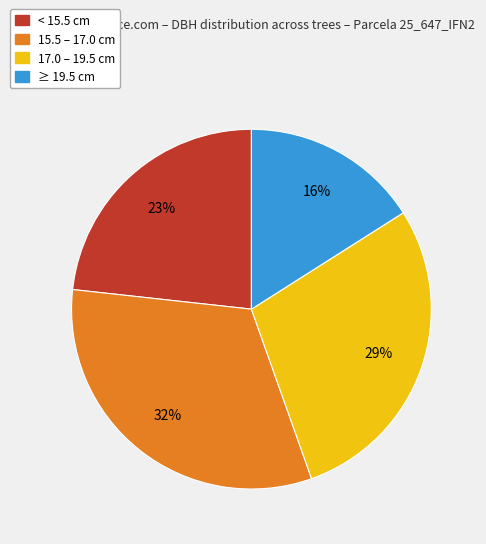

Is there a majority slice in this chart?

No